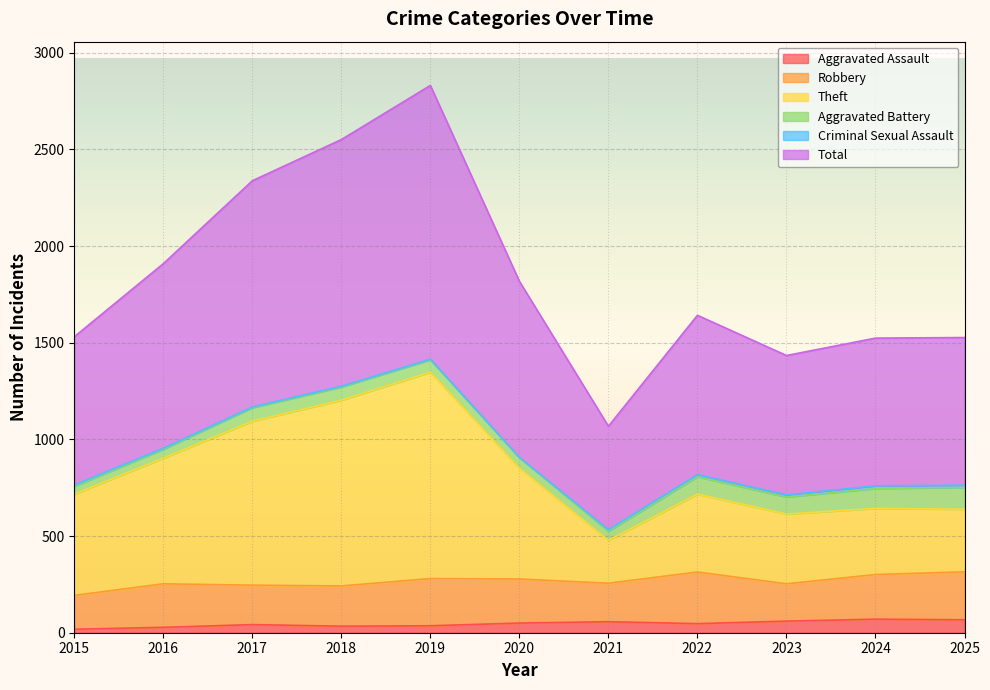

Where does the Theft series first go above 717?

2016